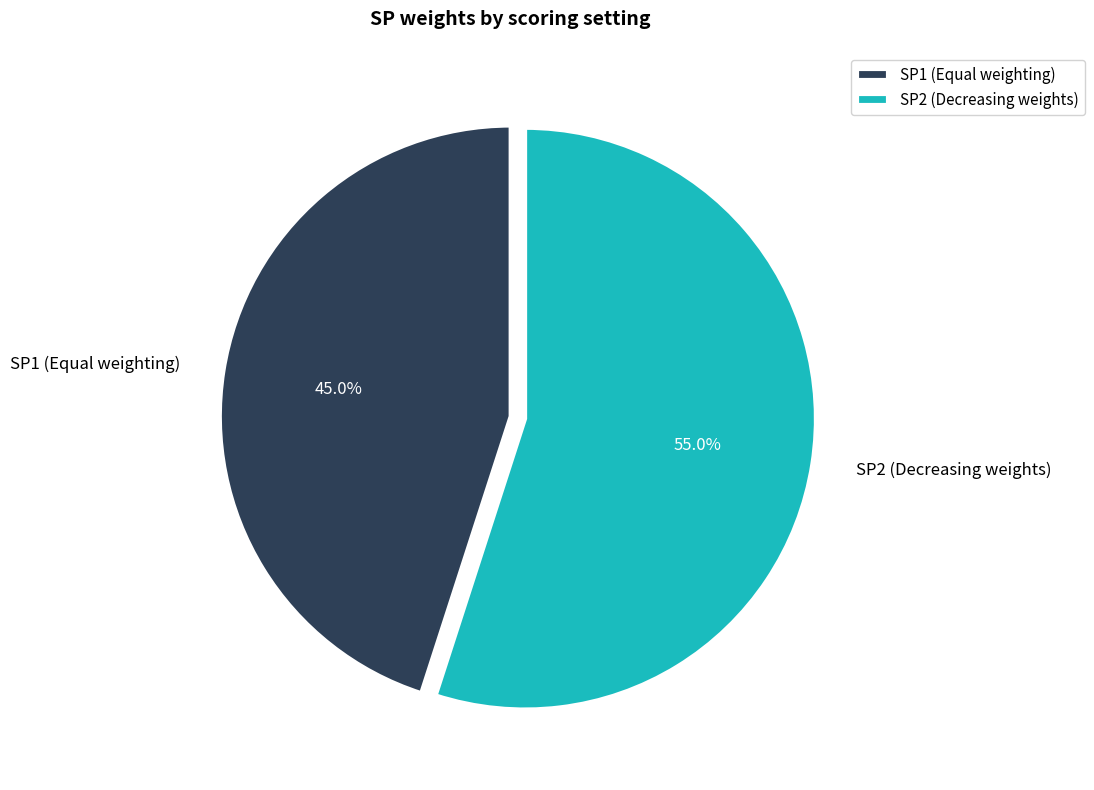

Combined, do SP1 (Equal weighting) and SP2 (Decreasing weights) account for over 50%?

Yes